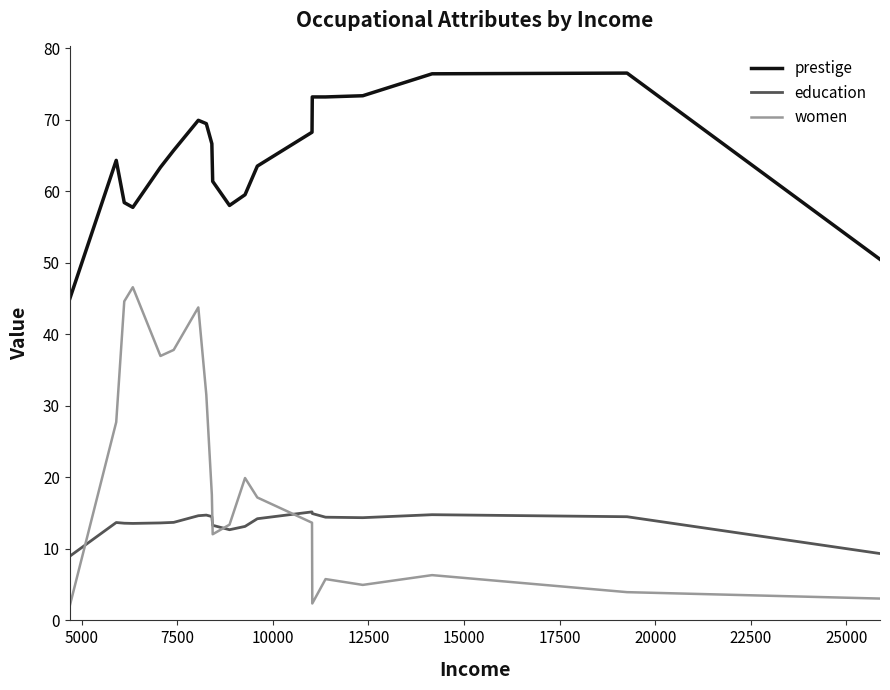

What is the minimum value for prestige?

44.9